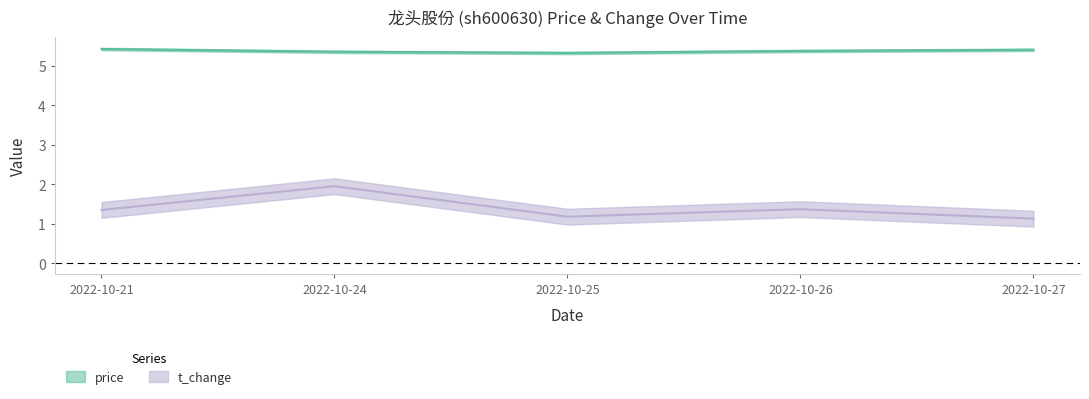

Which has a higher value, 2022-10-26 or 2022-10-25?

2022-10-26